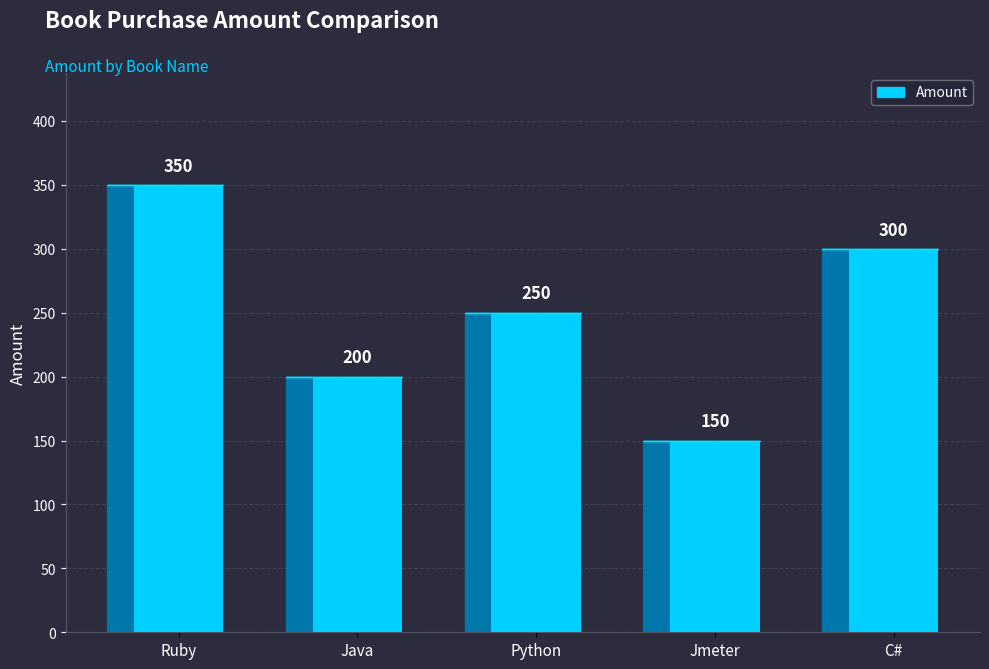

List the labels in order of value, largest first.

Ruby, C#, Python, Java, Jmeter